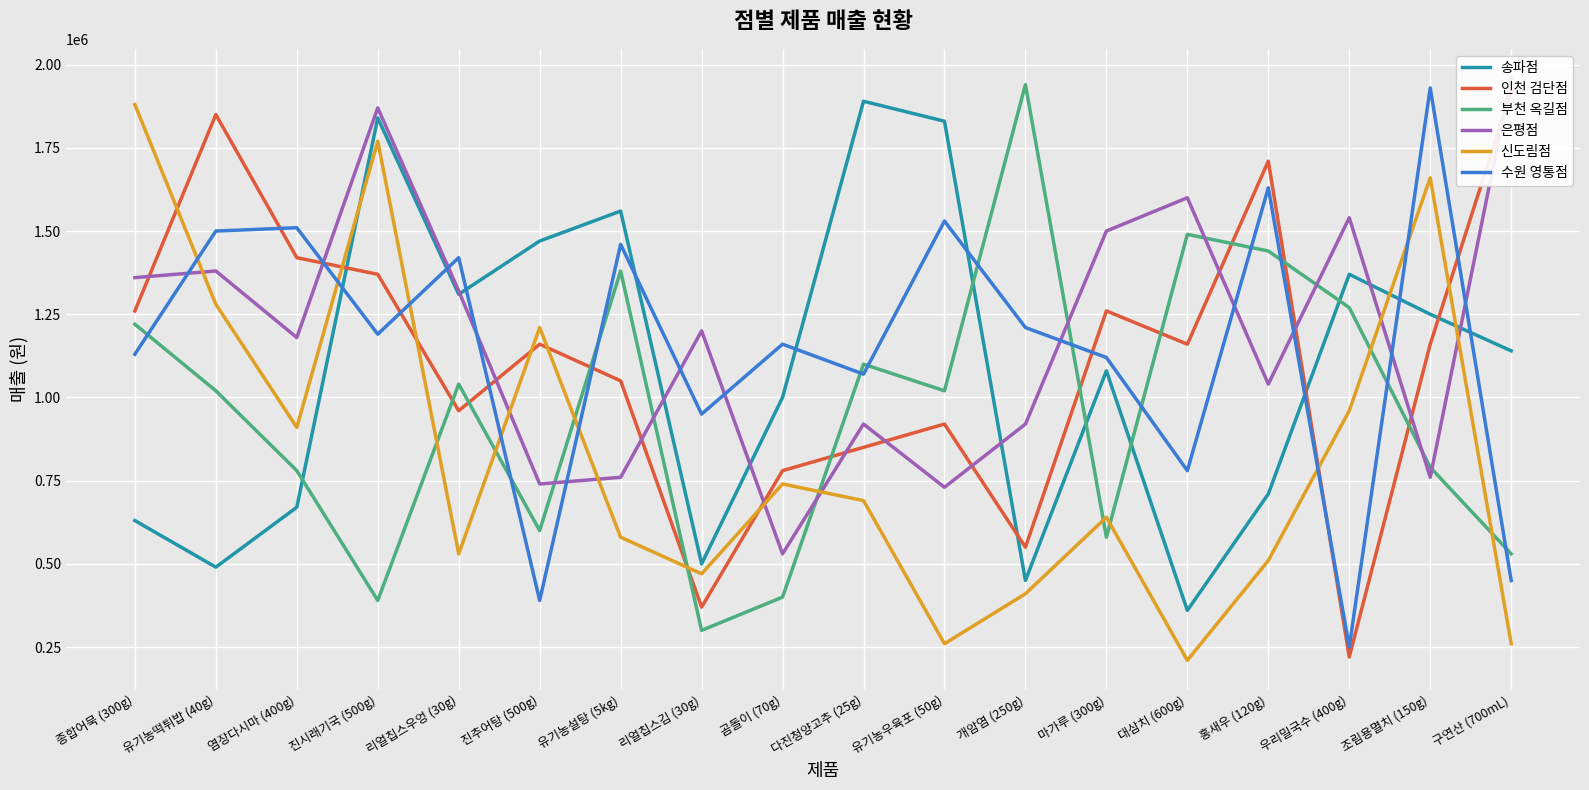

What is the difference between the 수원 영통점 values at 홍새우 (120g) and 대삼치 (600g)?

850000